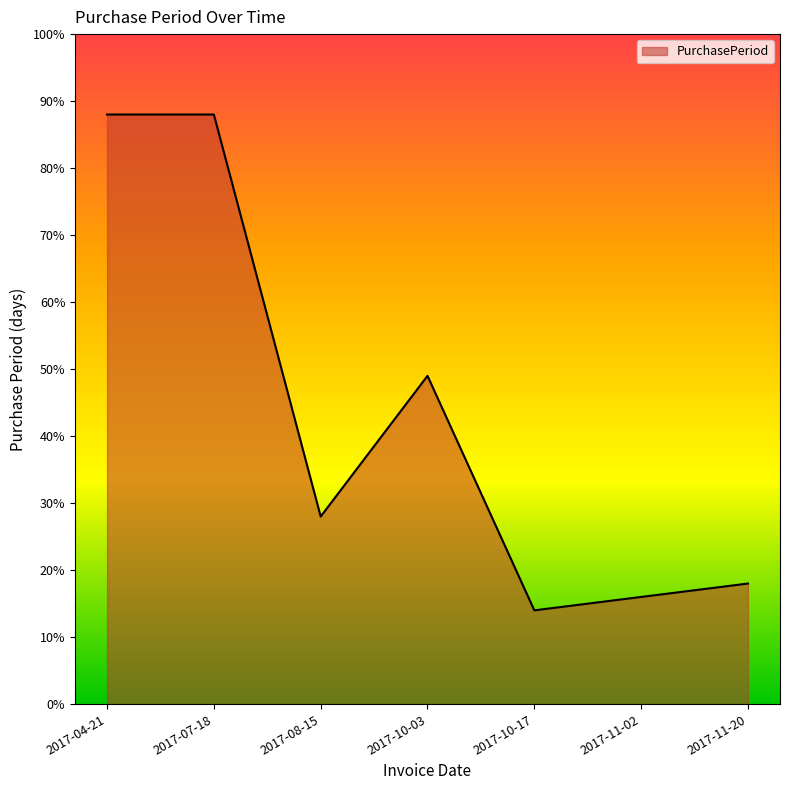

How many values are below 28?

3